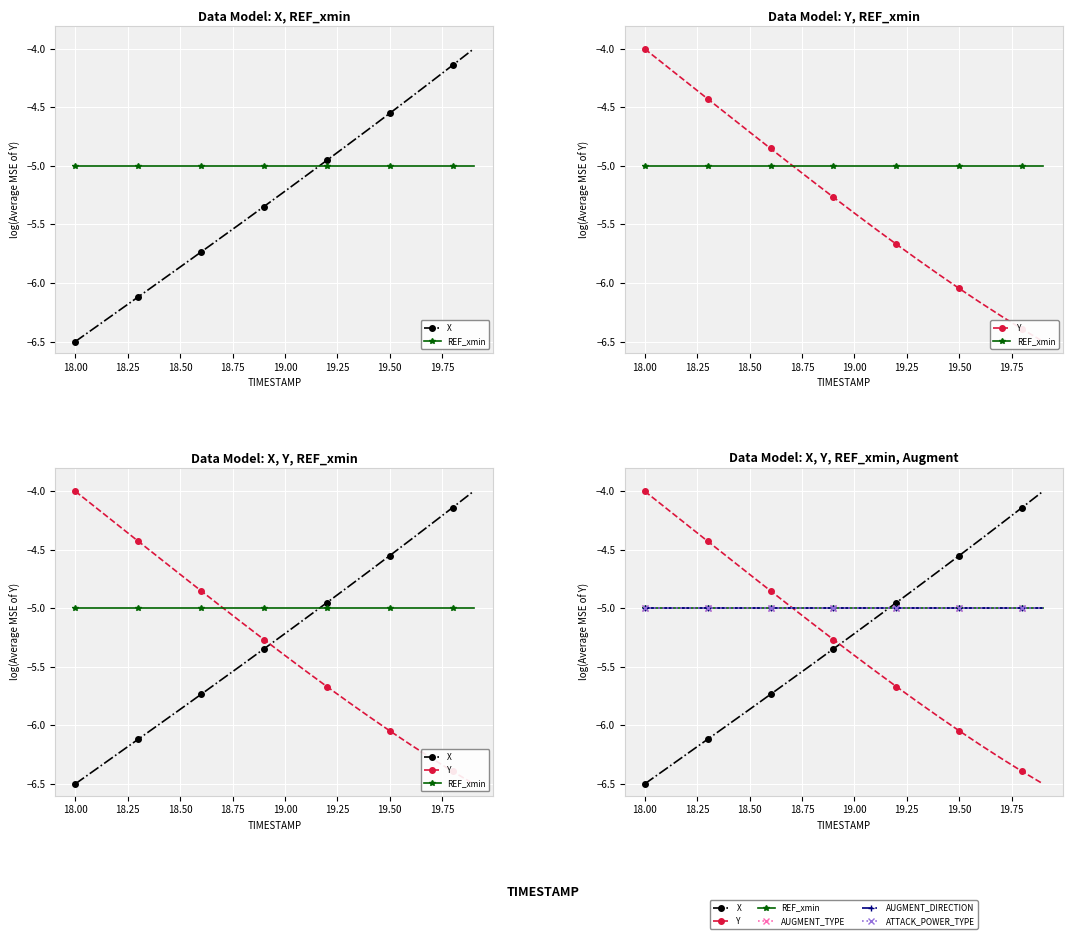

How many values in the Y series are below -5?

12